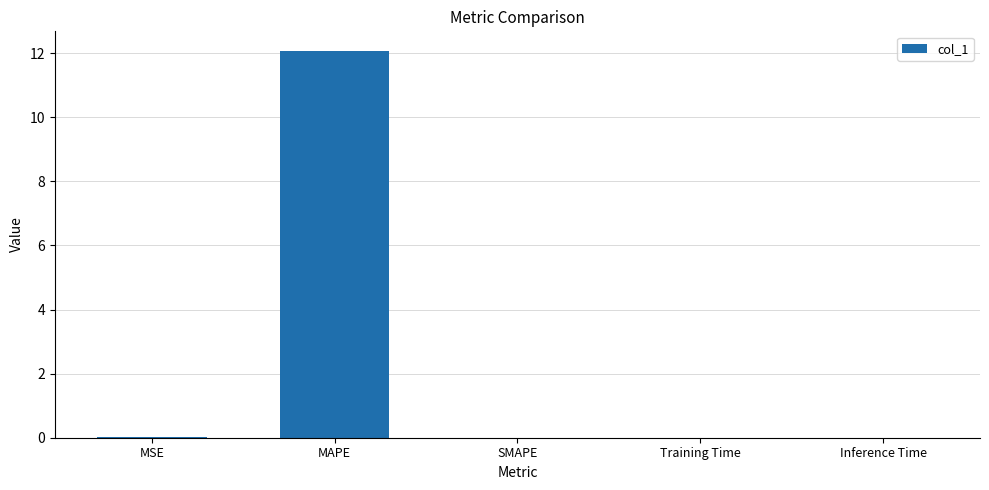

Which category has the highest value across all series?

MAPE